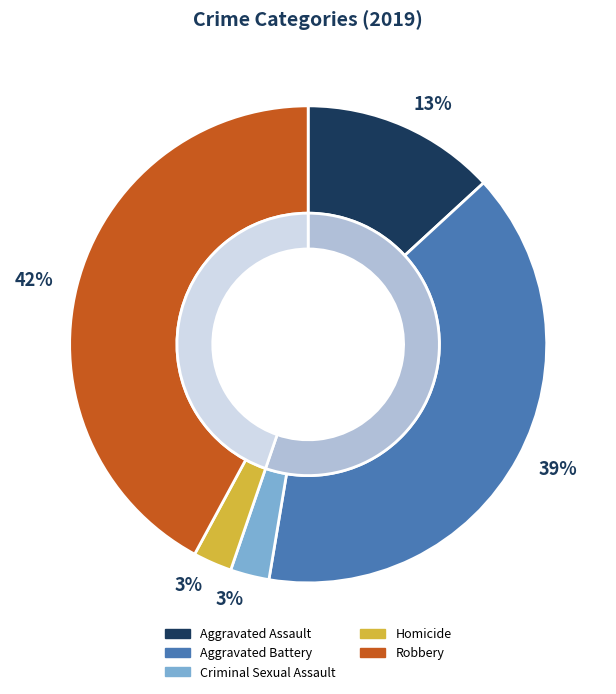

Which has a higher value, Aggravated Battery or Aggravated Assault?

Aggravated Battery